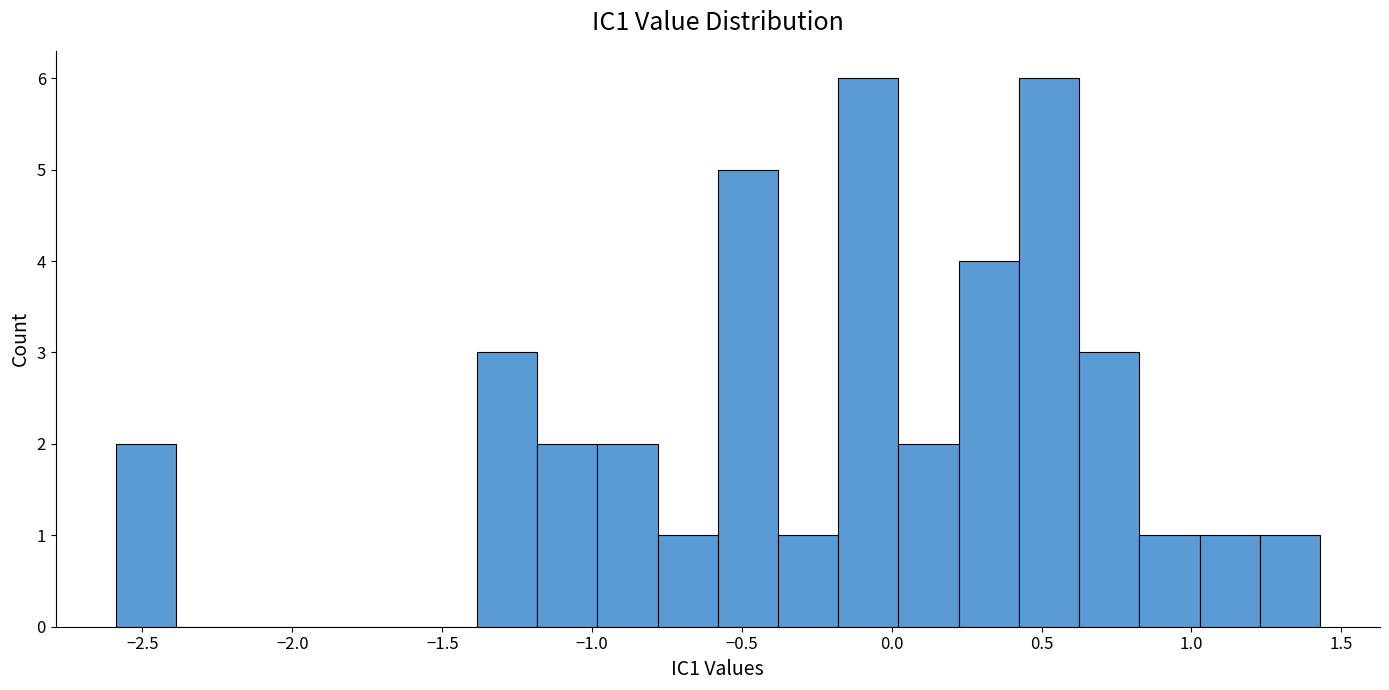

What is the height of the bar covering -1.20 to -1.00 on the x-axis? Neither the bar edges nor the heights are printed on the chart, so give them approximately, as read against the axes.

2